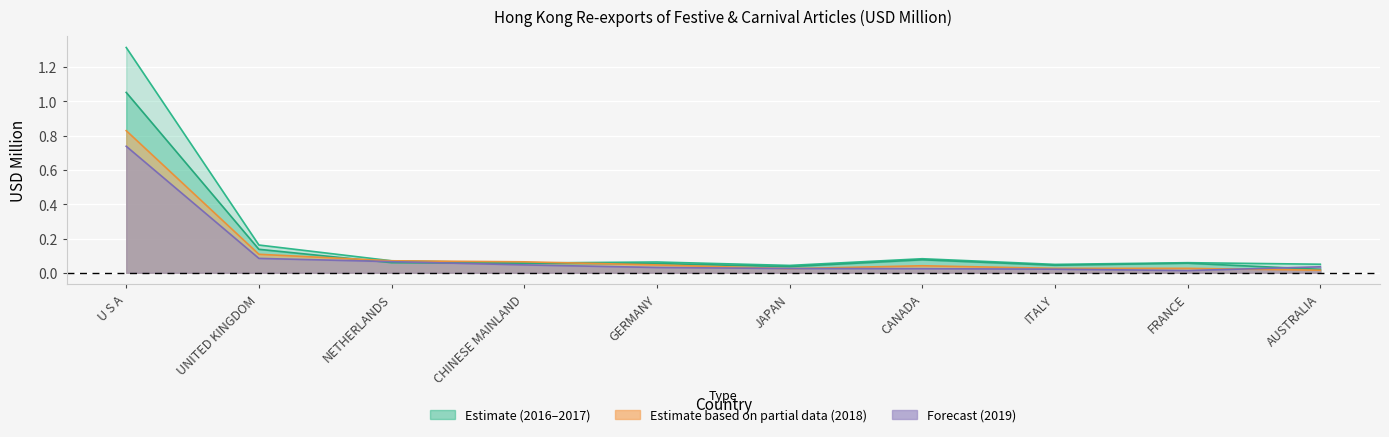

At which category does the chart reach its minimum across all series?

FRANCE